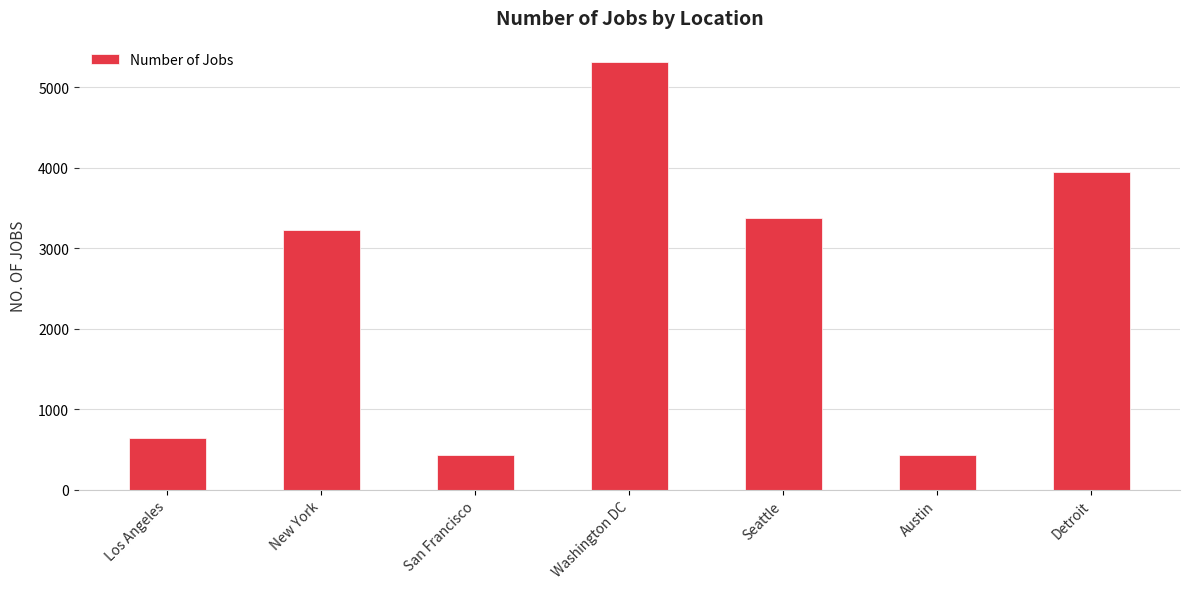

How many values are below 3226?

3